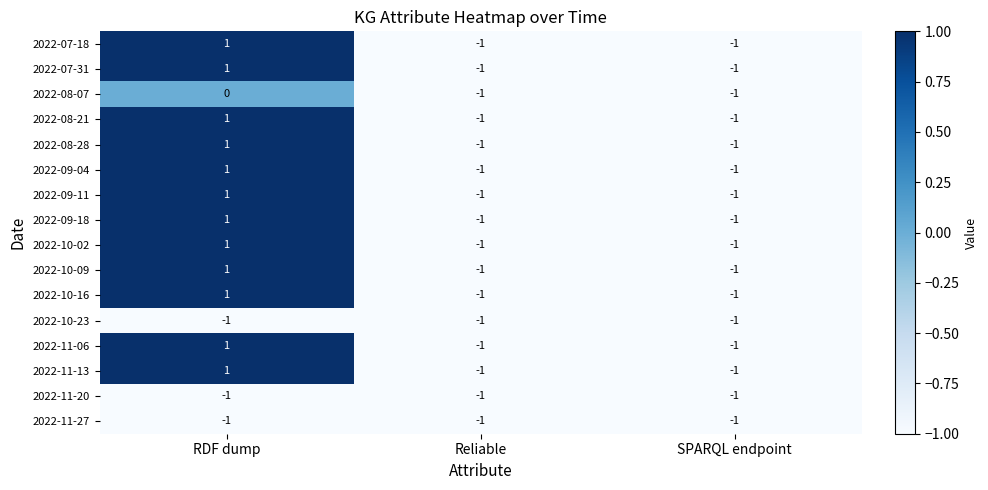

The value of 2022-08-28 at SPARQL endpoint is -1. True or false?

True